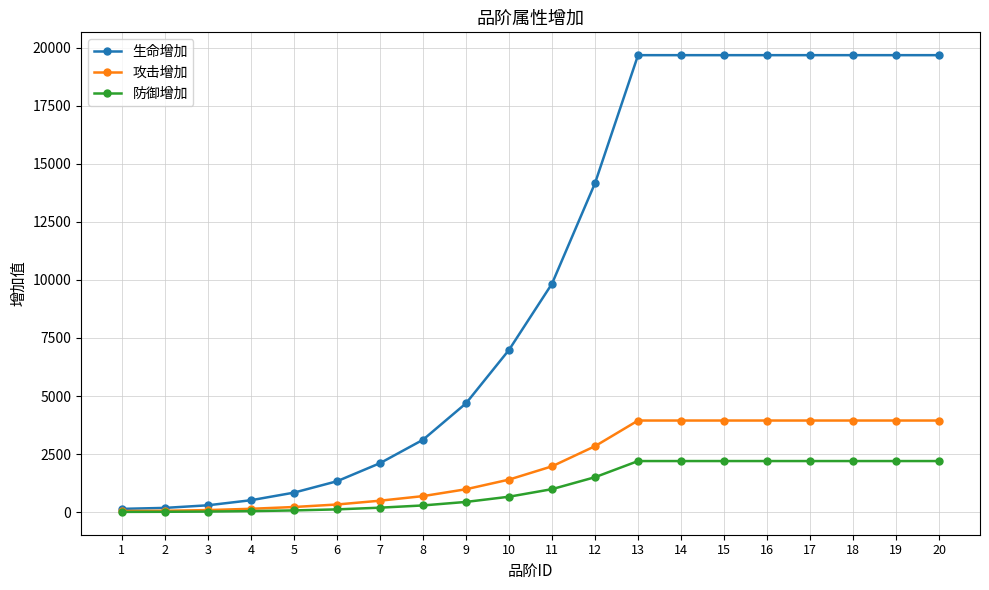

List the series in order of their peak value, lowest first.

防御增加, 攻击增加, 生命增加